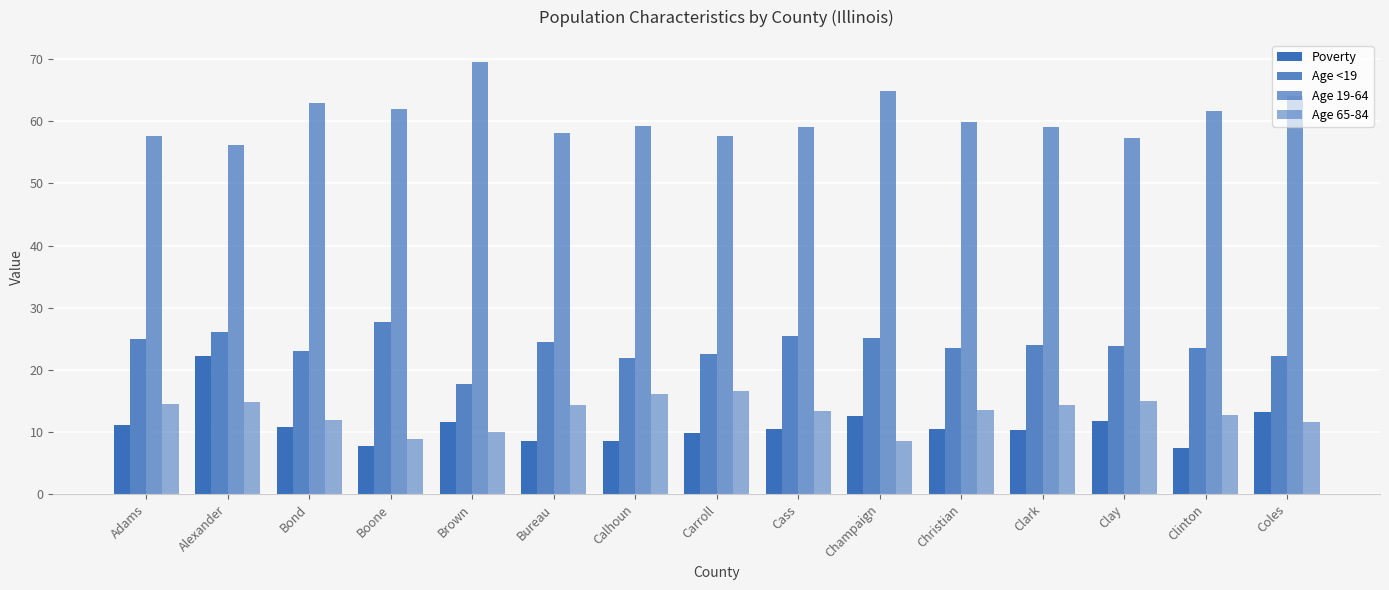

List the labels in order of Poverty value, largest first.

Alexander, Coles, Champaign, Clay, Brown, Adams, Bond, Cass, Christian, Clark, Carroll, Bureau, Calhoun, Boone, Clinton